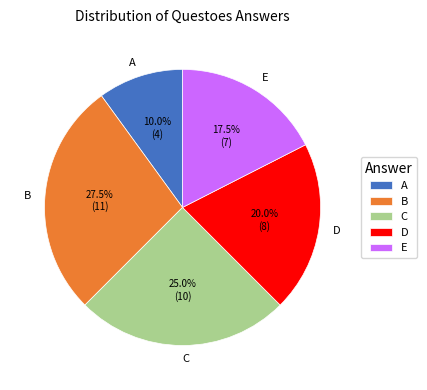

Approximately how many times larger is the value at E compared to C?

0.7